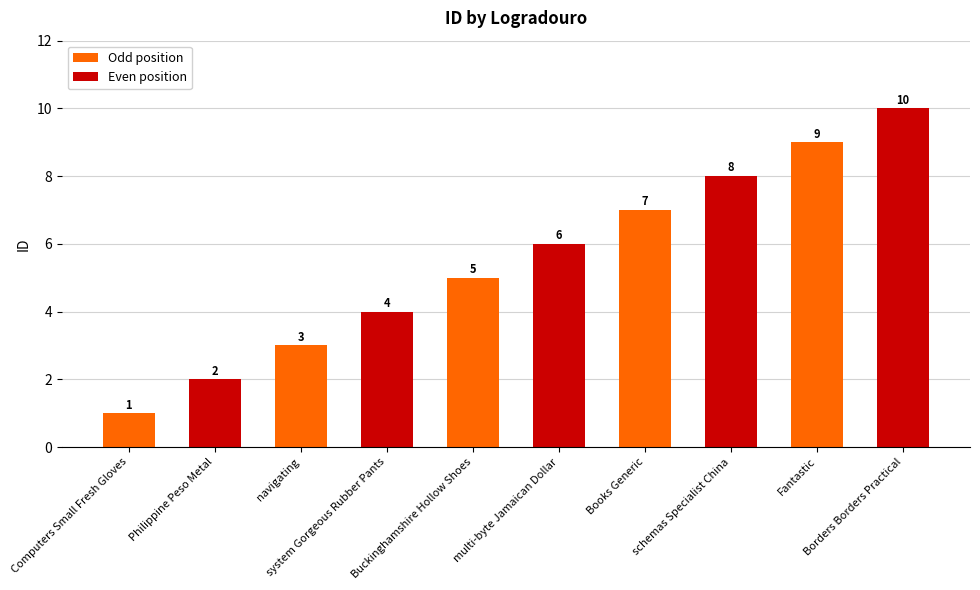

Are the bars horizontal?

No